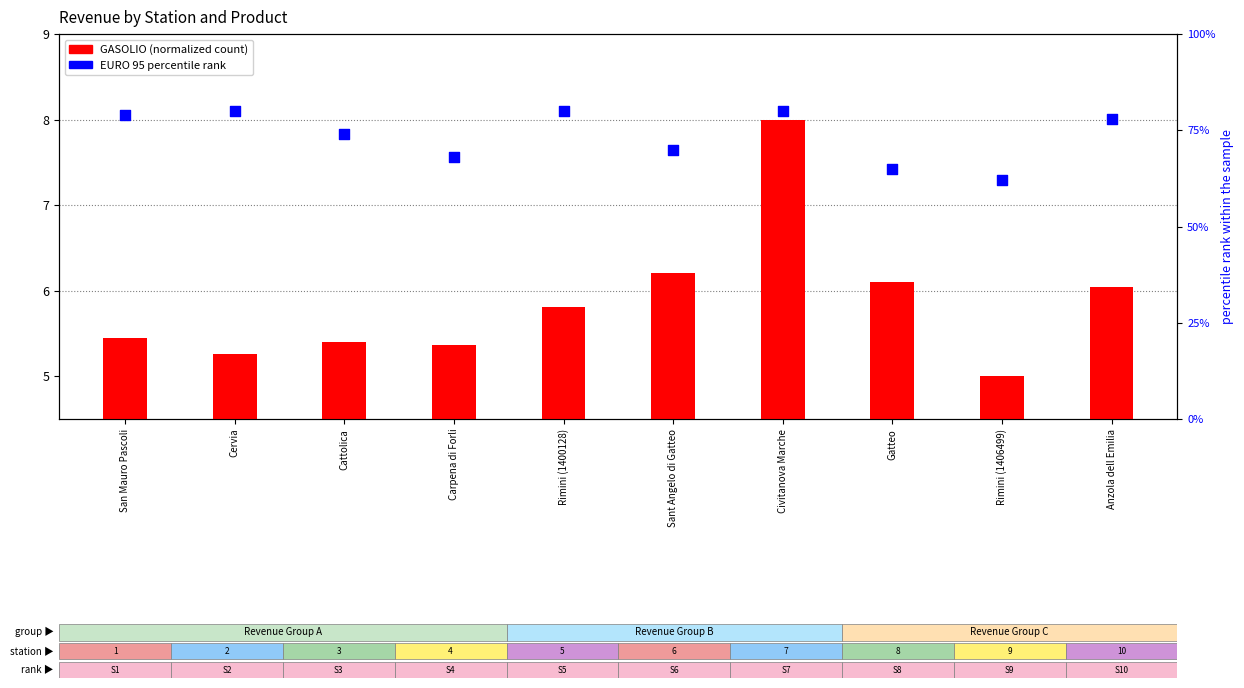

Which series has the largest total across all categories?

EURO 95 % rank